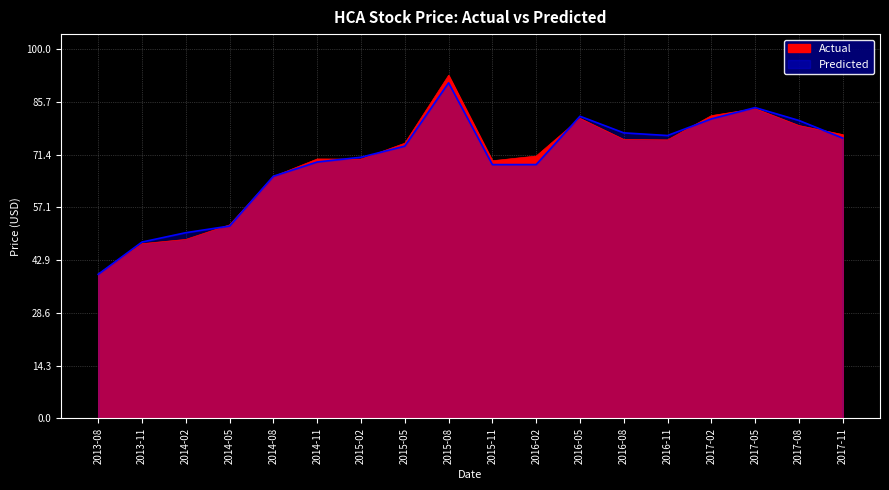

What is the difference between the second highest and minimum values in the Predicted series?

45.1